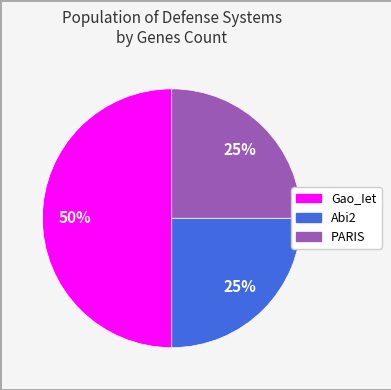

Is the sum of Abi2 and Gao_Iet greater than half?

Yes